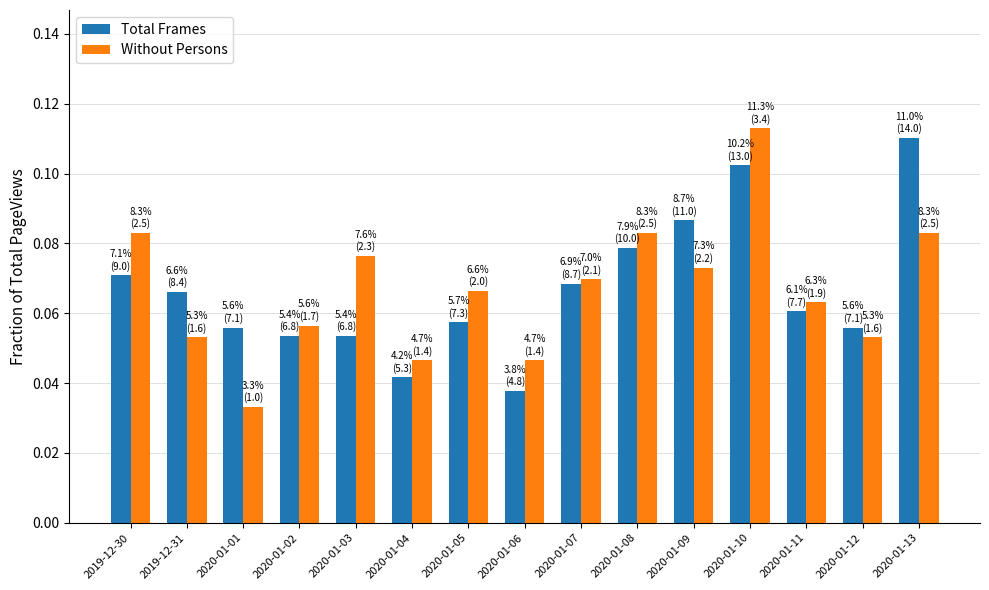

Which category has the highest value in the Total Frames series?

2020-01-13